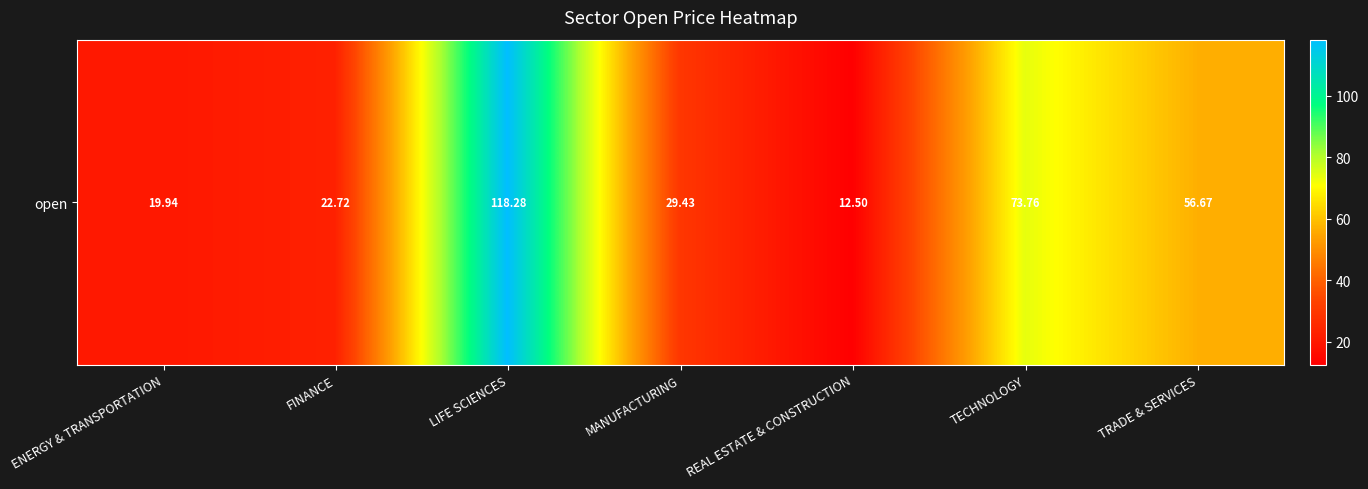

What is the sum of the values at REAL ESTATE & CONSTRUCTION and ENERGY & TRANSPORTATION?

32.4